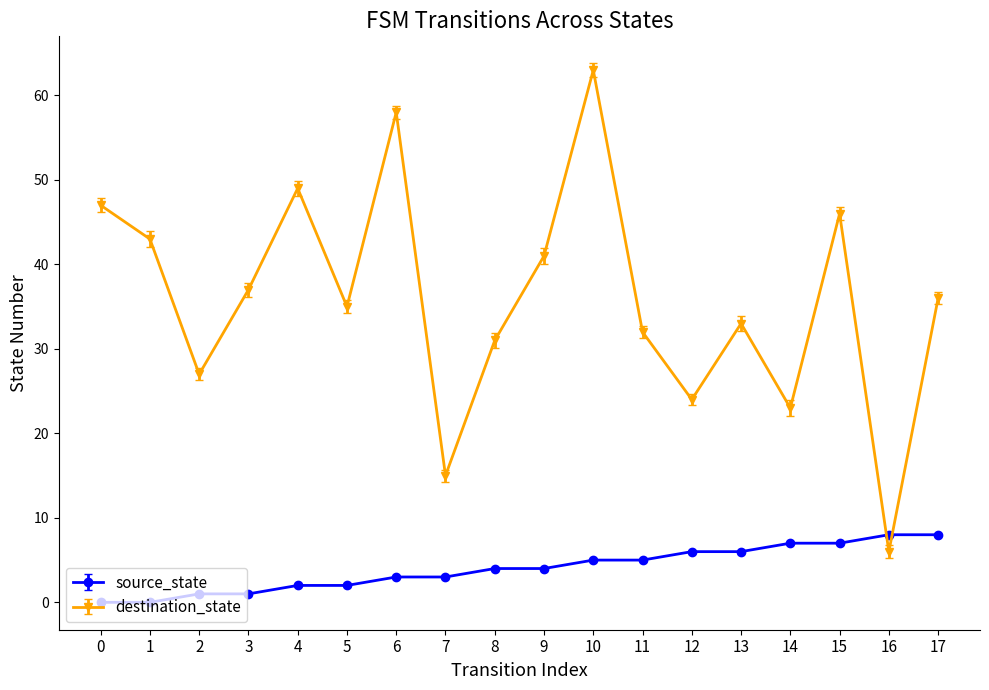

Does the chart have visible grid lines?

No